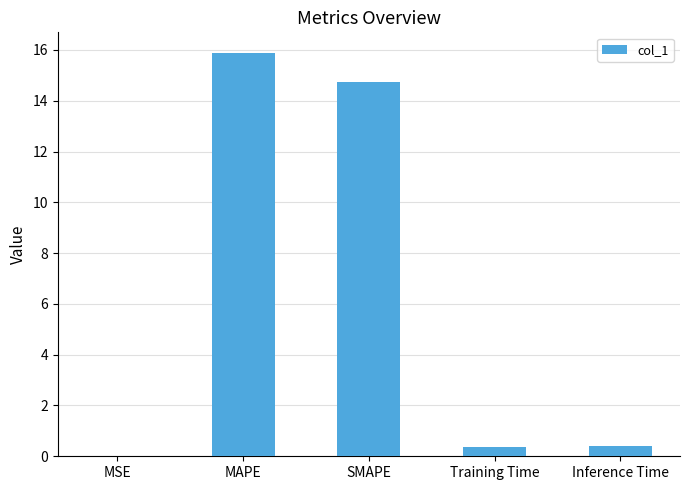

Which label corresponds to the largest value in the chart?

MAPE